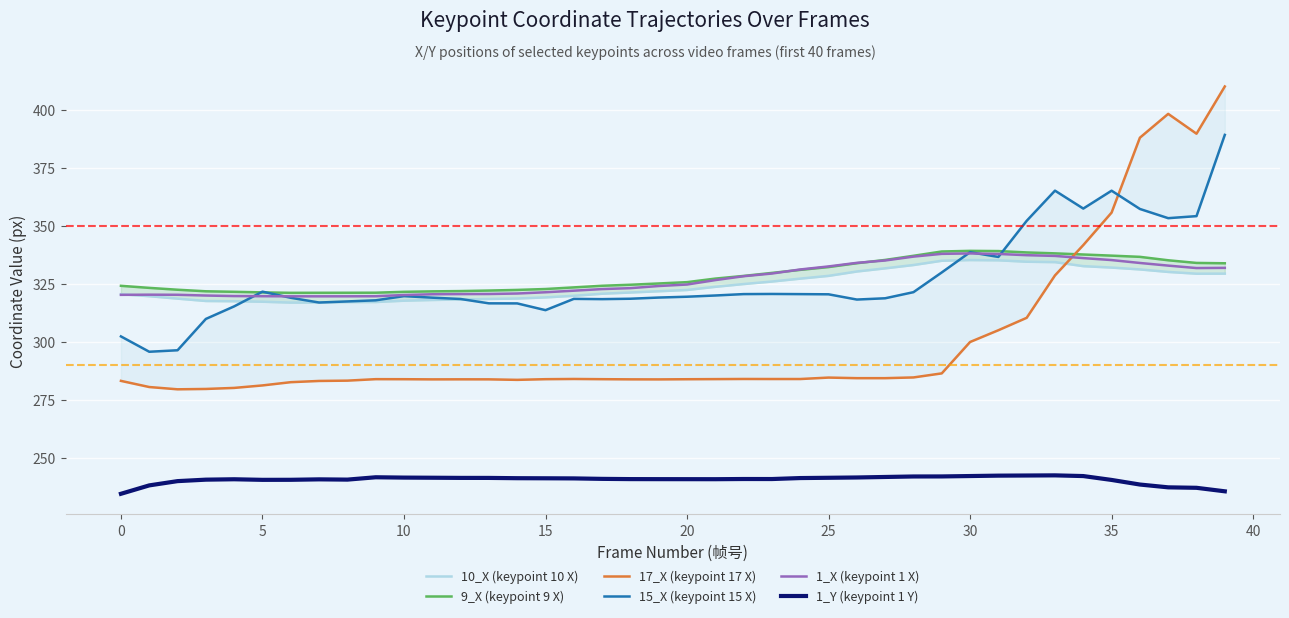

How many interior local valleys does the 17_X (keypoint 17 X) series have?

5